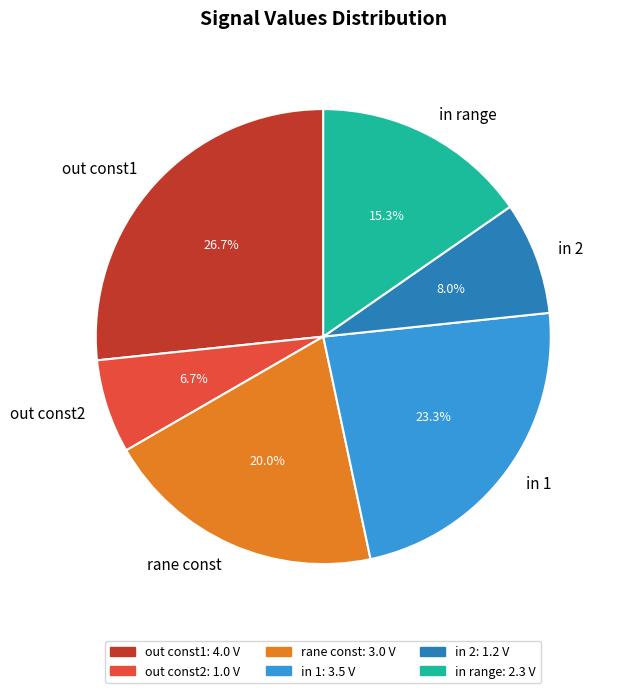

Is it true that in range is 15% of the pie?

True